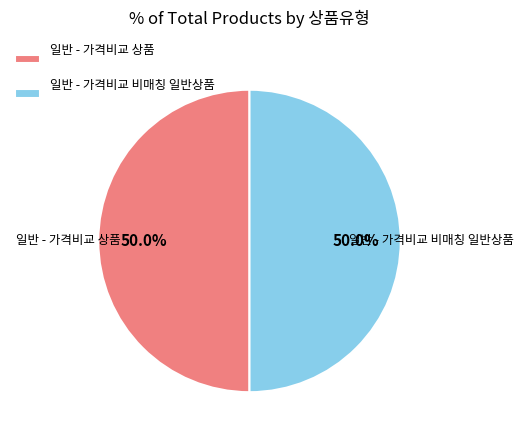

Combined, do 일반 - 가격비교 비매칭 일반상품 and 일반 - 가격비교 상품 account for over 50%?

Yes